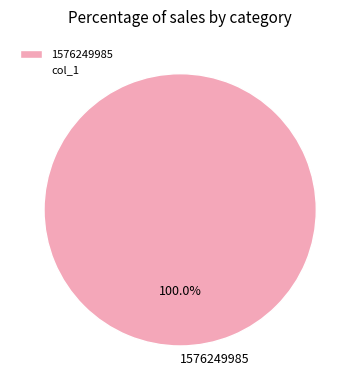

What is the majority slice?

1576249985